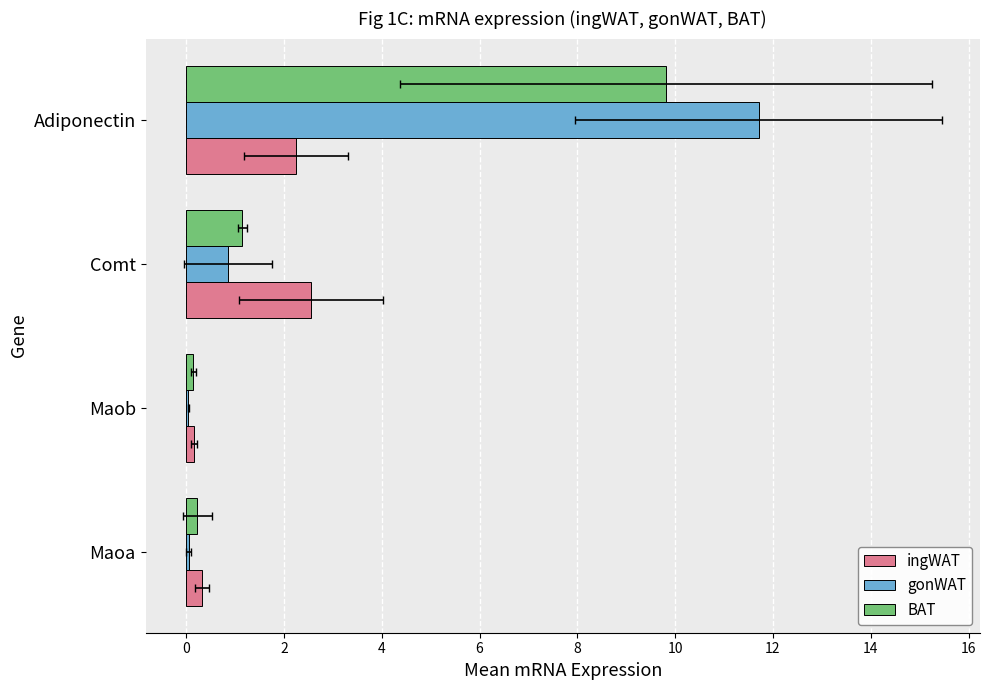

What is the average value of the ingWAT series?

1.3